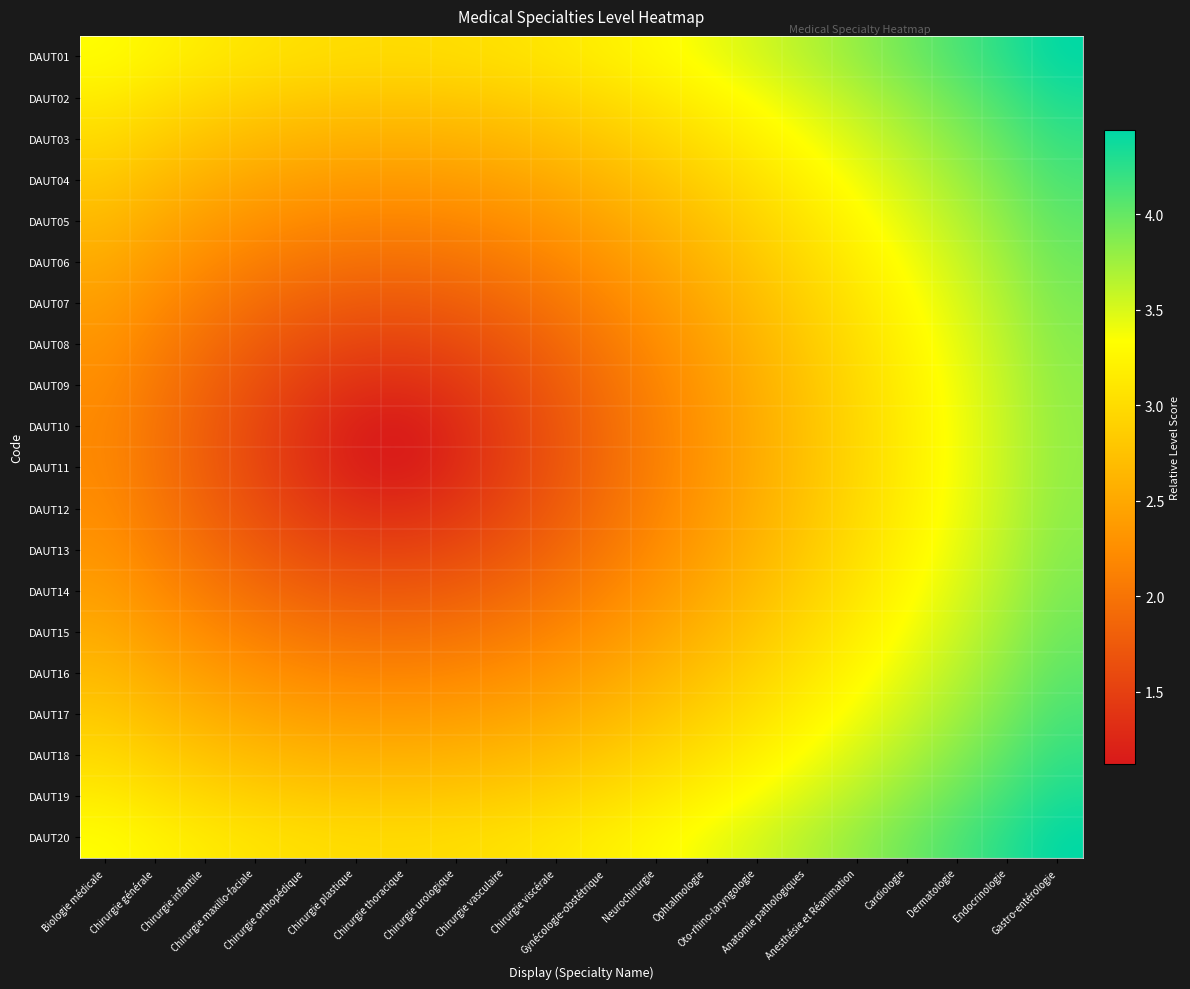

Between Chirurgie infantile and Gastro-entérologie, which is larger?

Gastro-entérologie